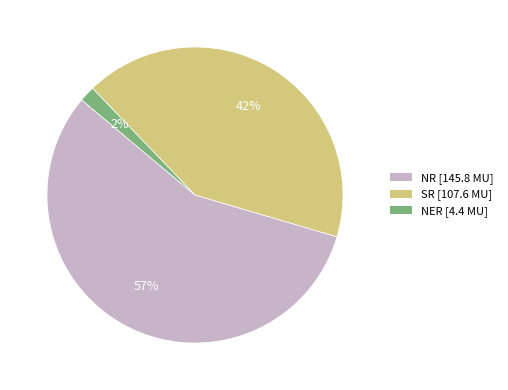

Which has a higher value, NR [145.8 MU] or NER [4.4 MU]?

NR [145.8 MU]